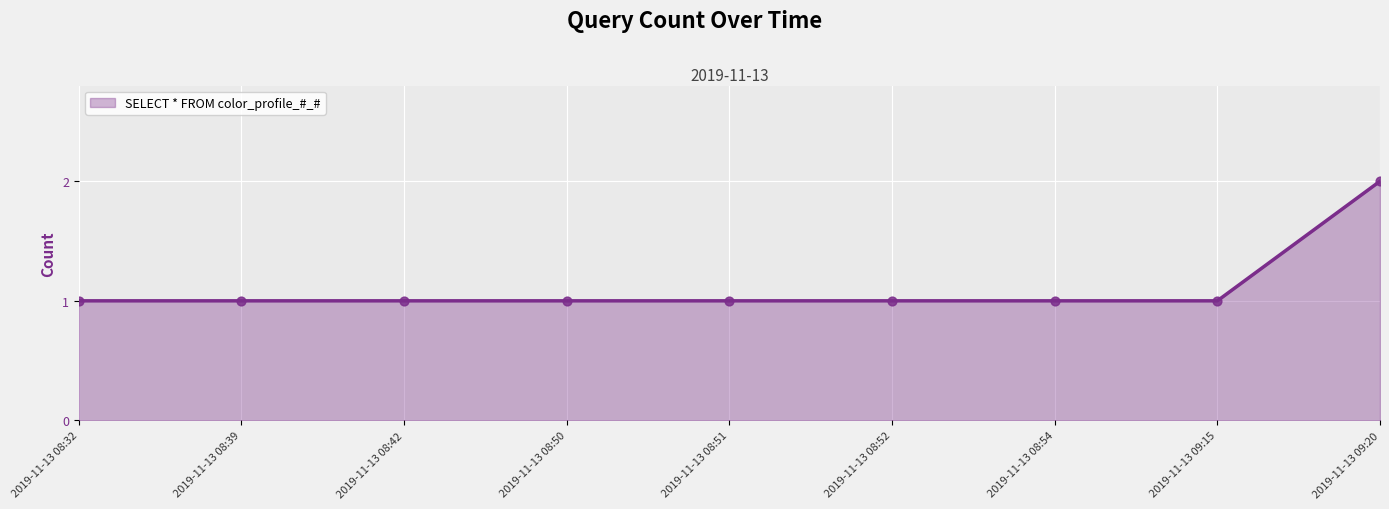

Approximately how many times larger is the value at 2019-11-13 09:15 compared to 2019-11-13 08:54?

1.0